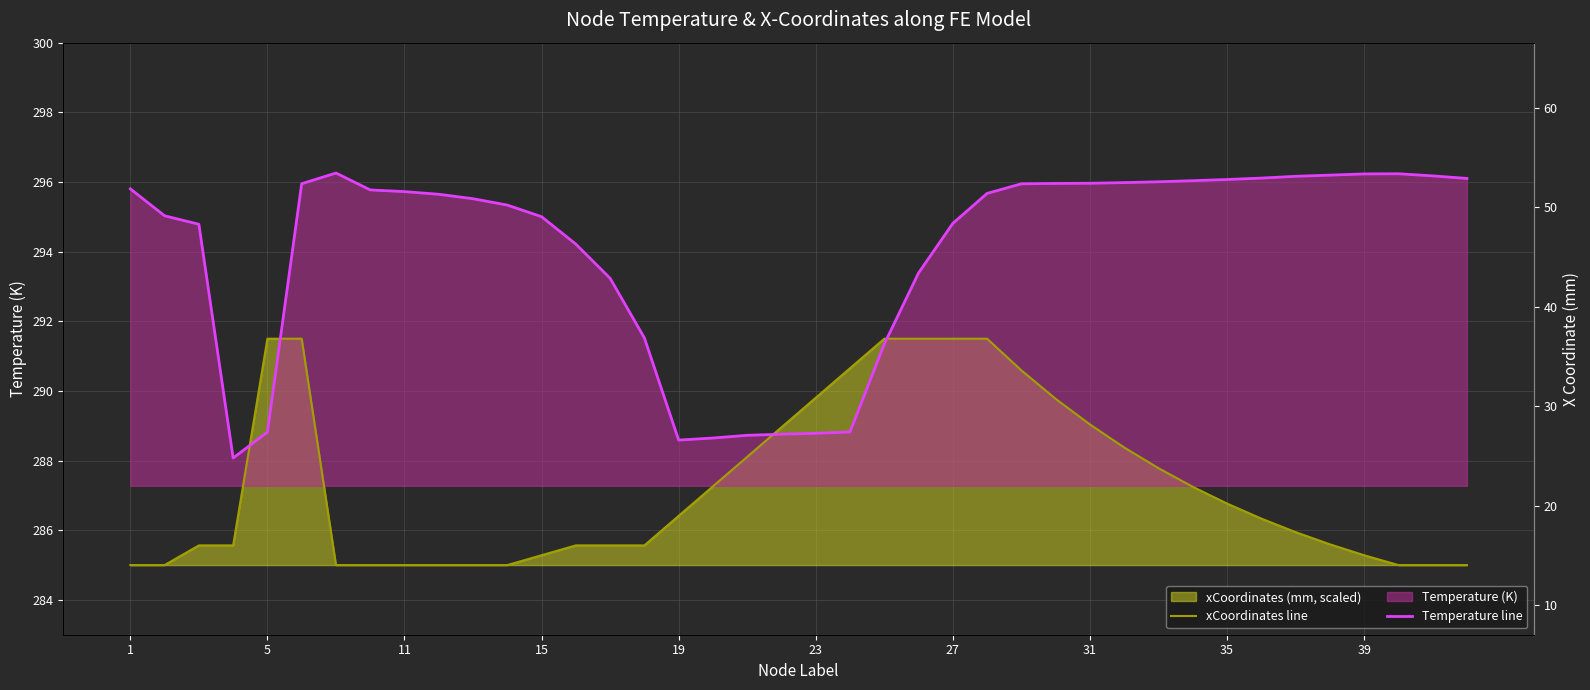

What is the value of the xCoordinates line point at the 26th from the left?

291.5